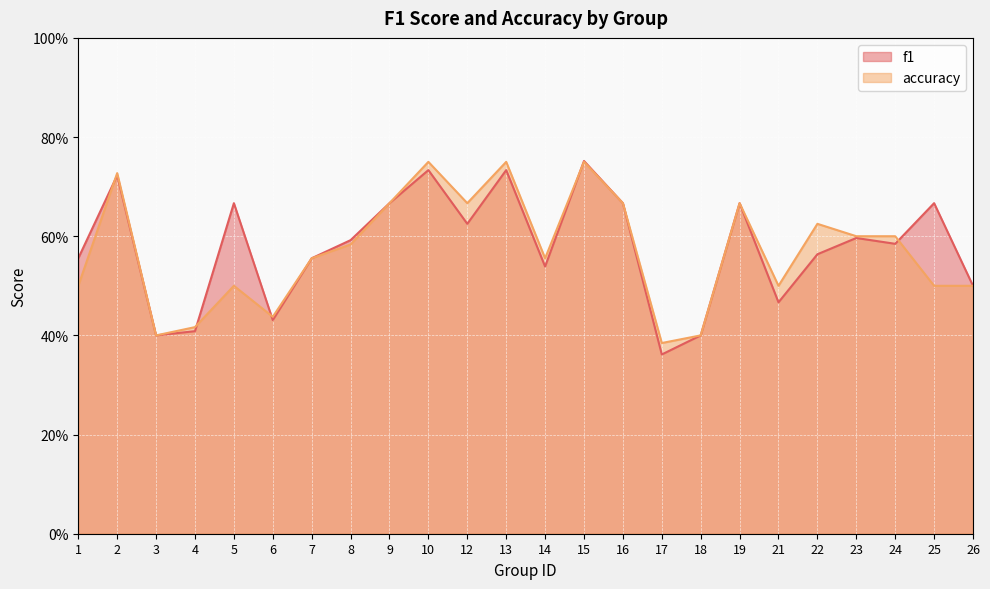

List the series in order of their overall mean, highest first.

f1, accuracy